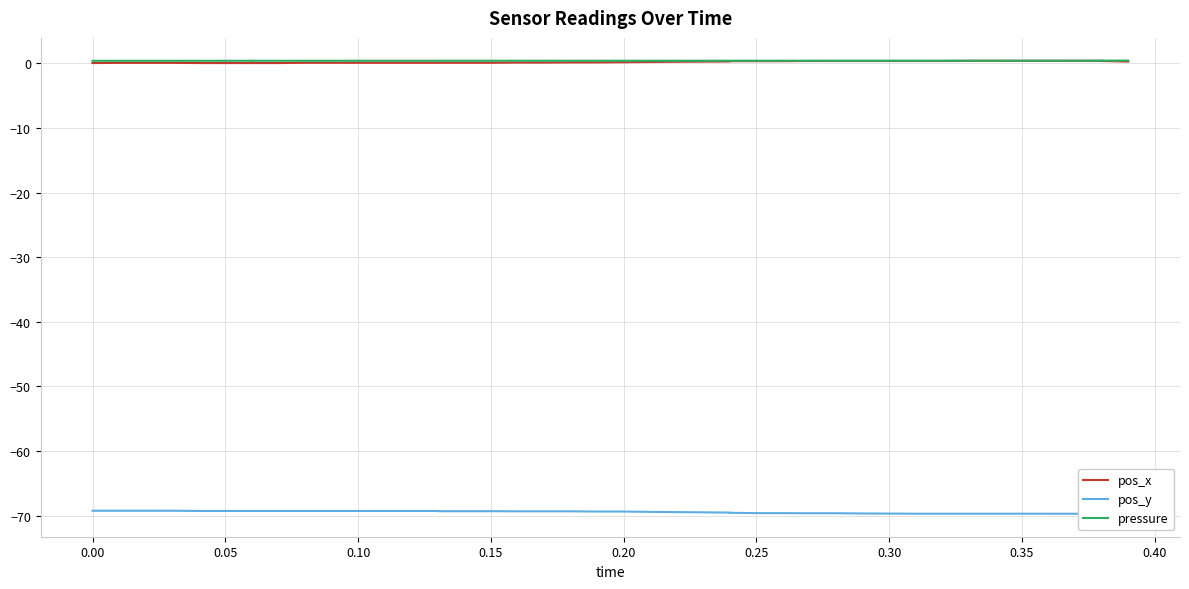

Rank the series by their maximum value, from highest to lowest.

pressure, pos_x, pos_y